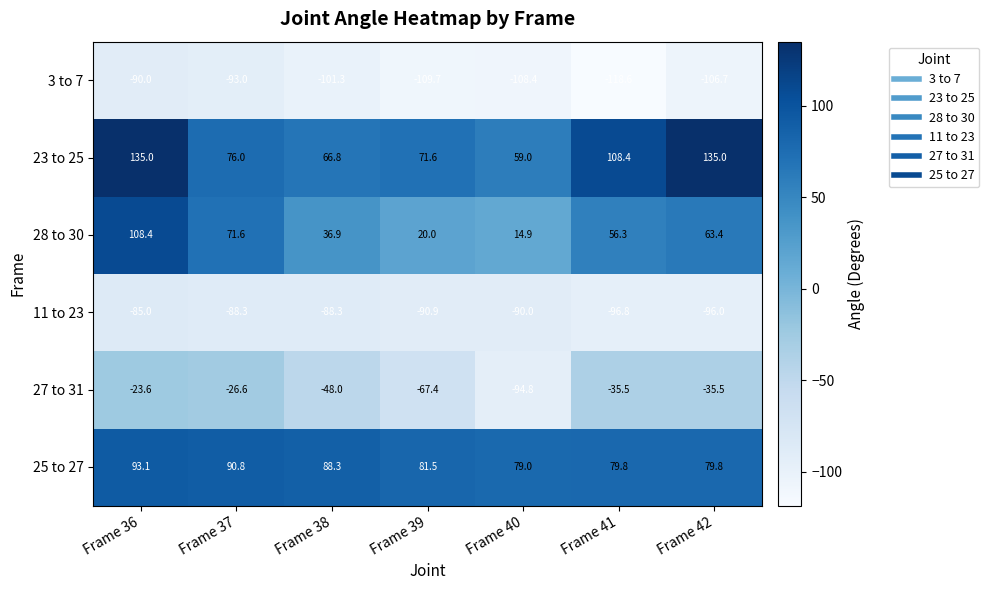

How many categories are shown in the chart?

7